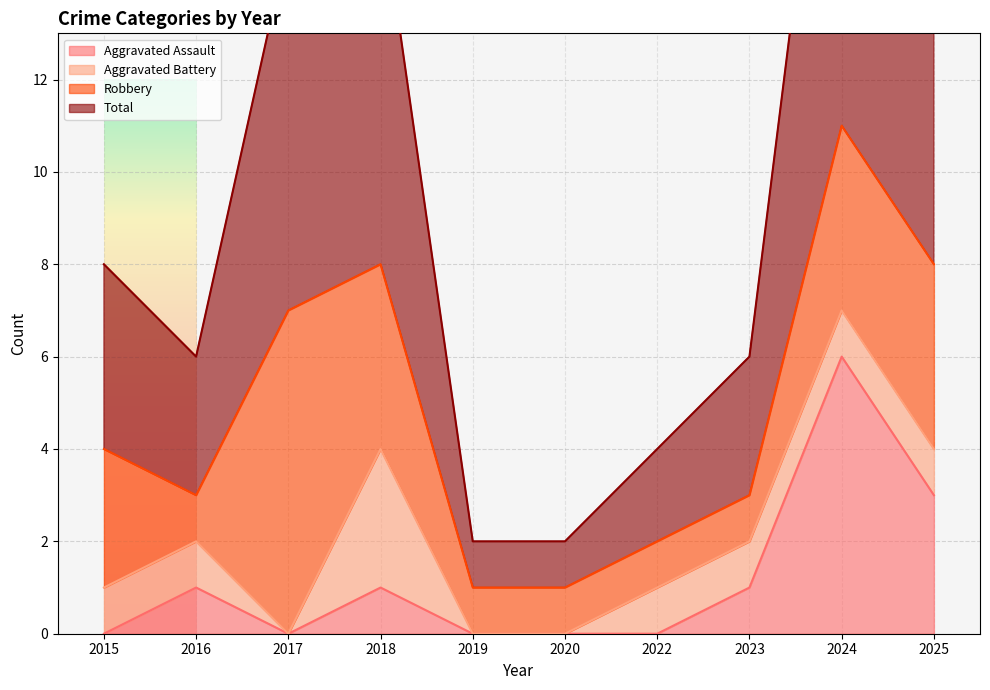

What is the difference between the second highest and minimum values in the Total series?

14